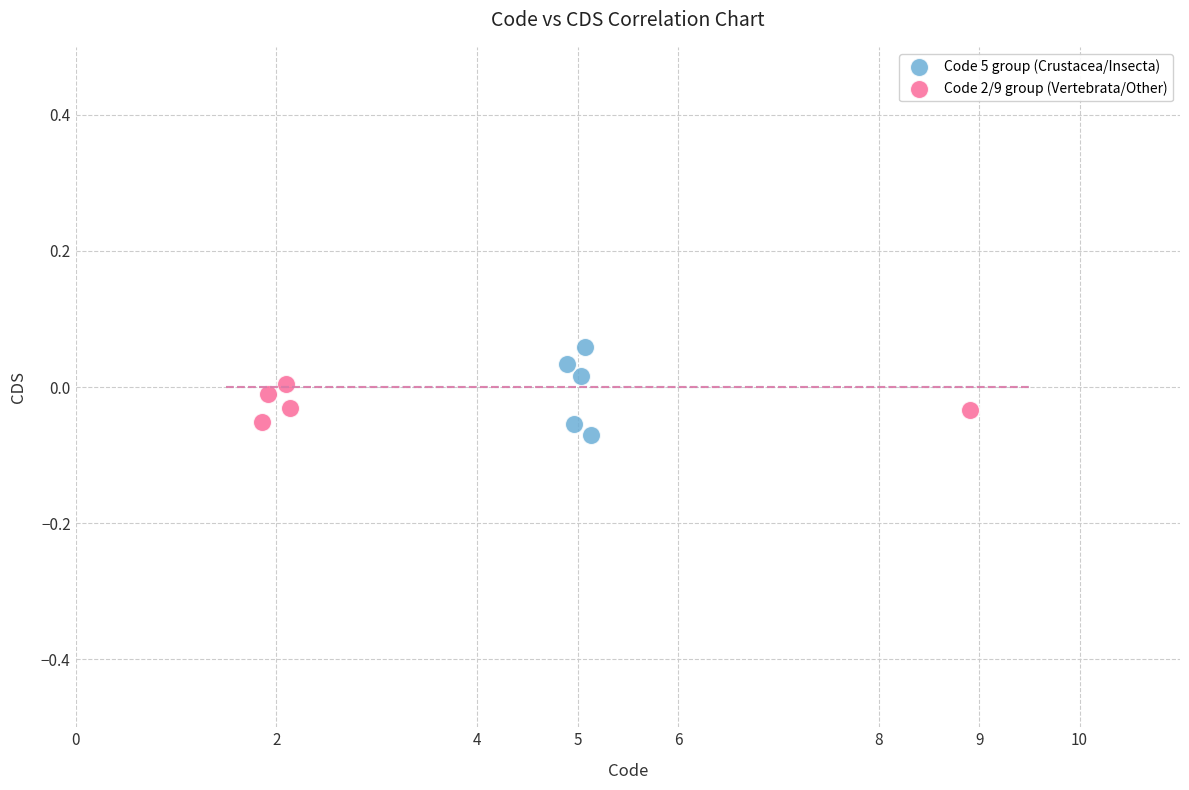

Which series reaches the maximum Y coordinate?

Code 5 group (Crustacea/Insecta)